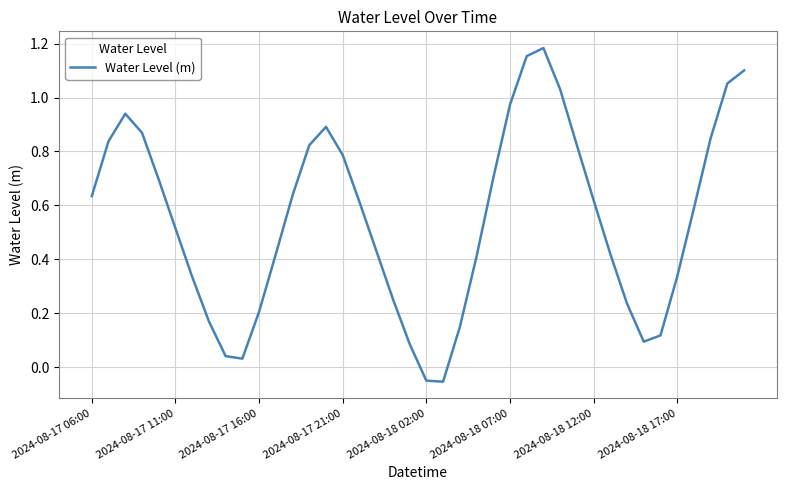

How many lines are shown in the chart?

1